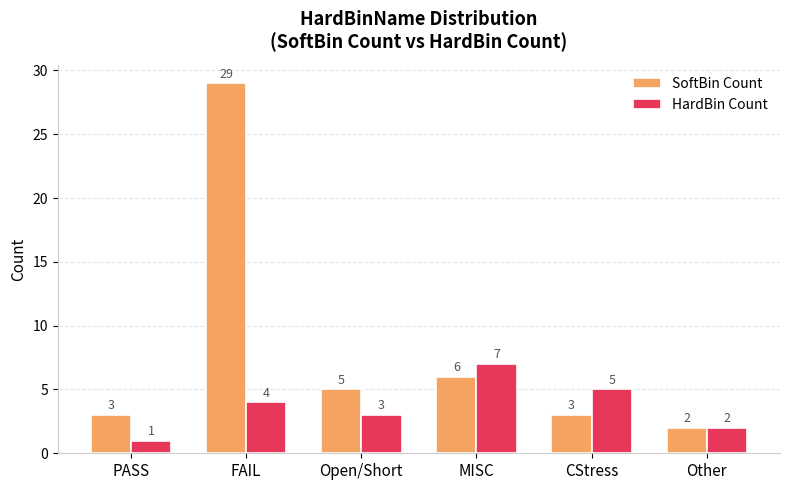

Rank the categories by HardBin Count value from lowest to highest.

PASS, Other, Open/Short, FAIL, CStress, MISC